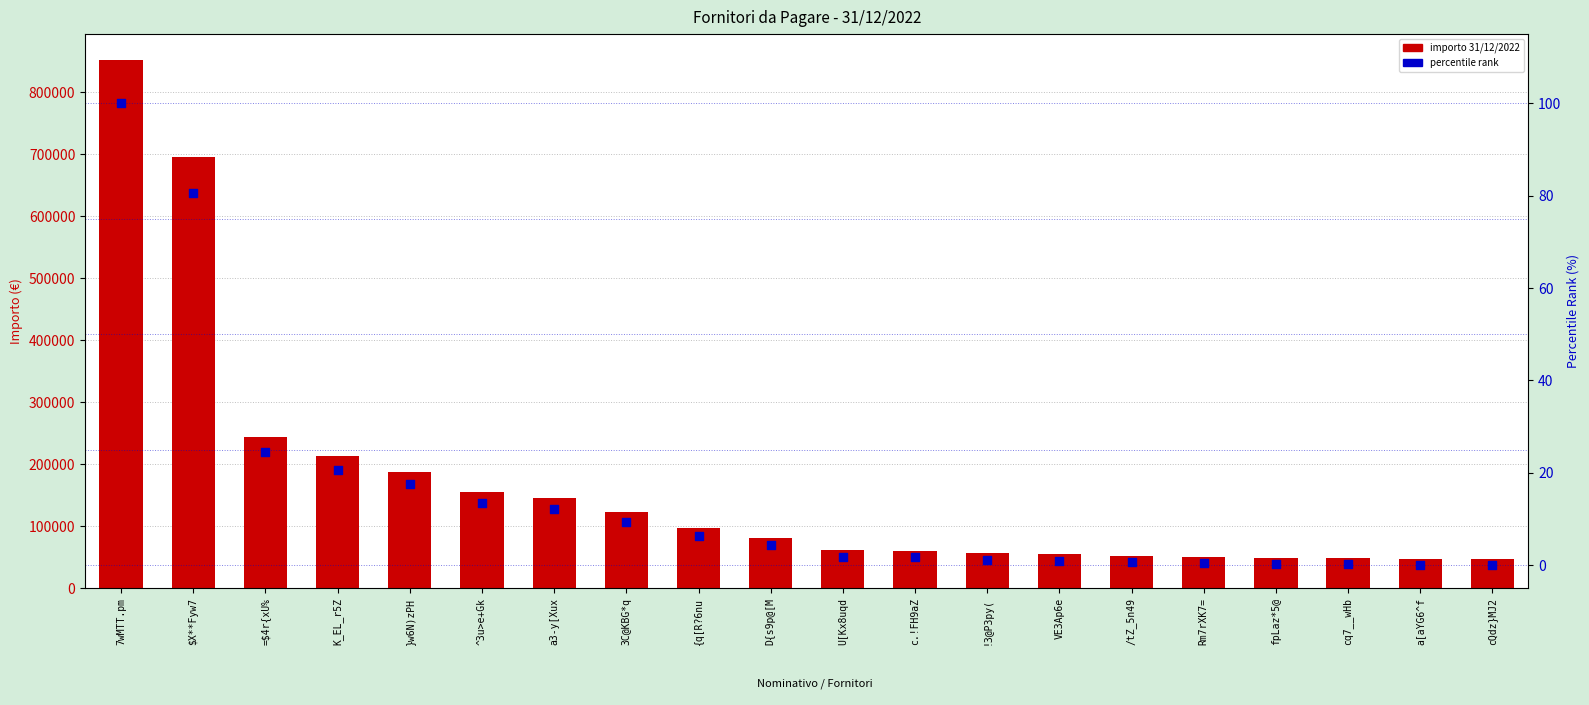

At how many categories does at least one series exceed 489651?

2